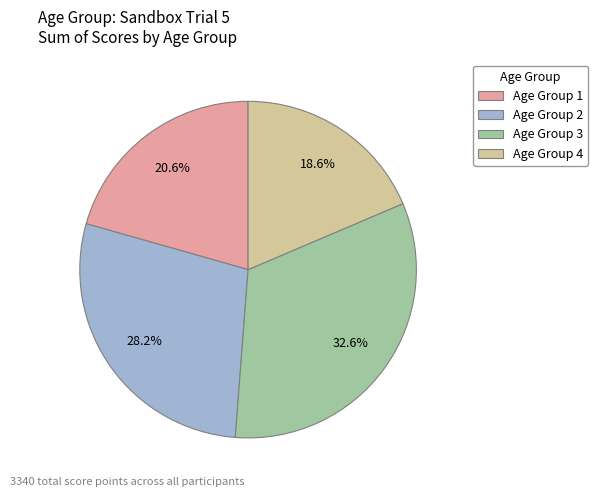

Does any single category account for the majority?

No